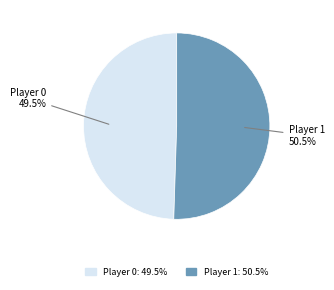

To the nearest percent, what is the average slice percentage?

50%